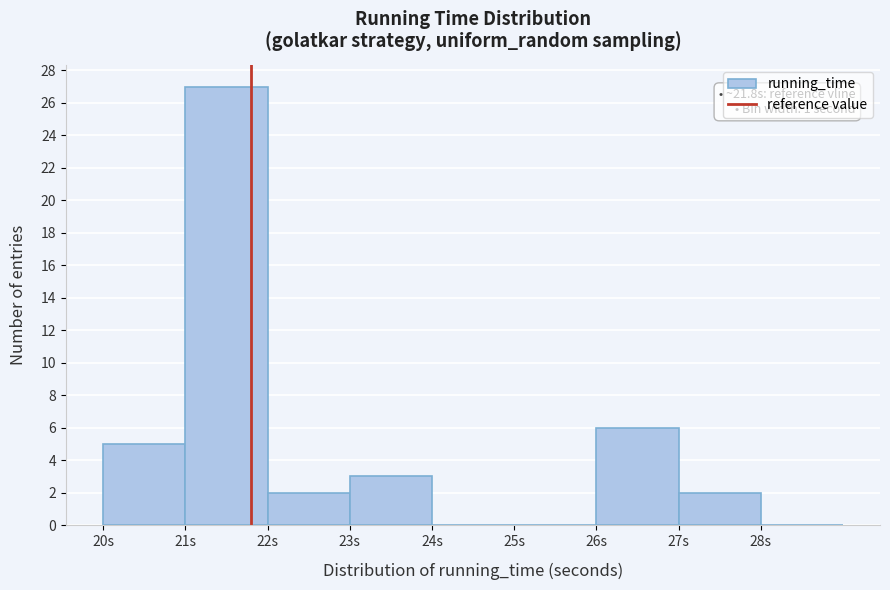

Over which range of the x-axis is the bar tallest?

21 to 22